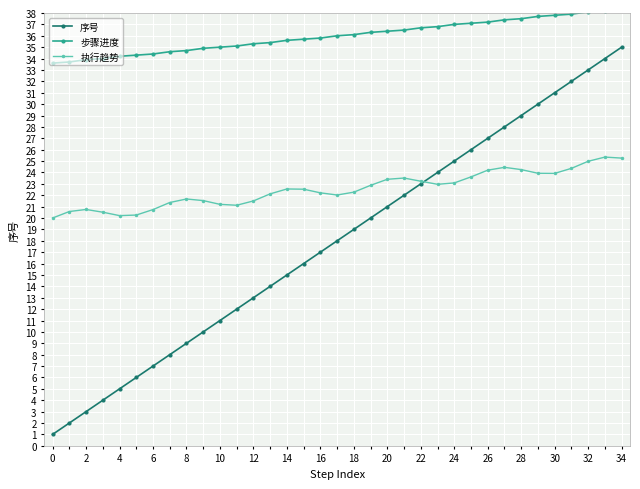

How many data points in 序号 are less than 18?

17